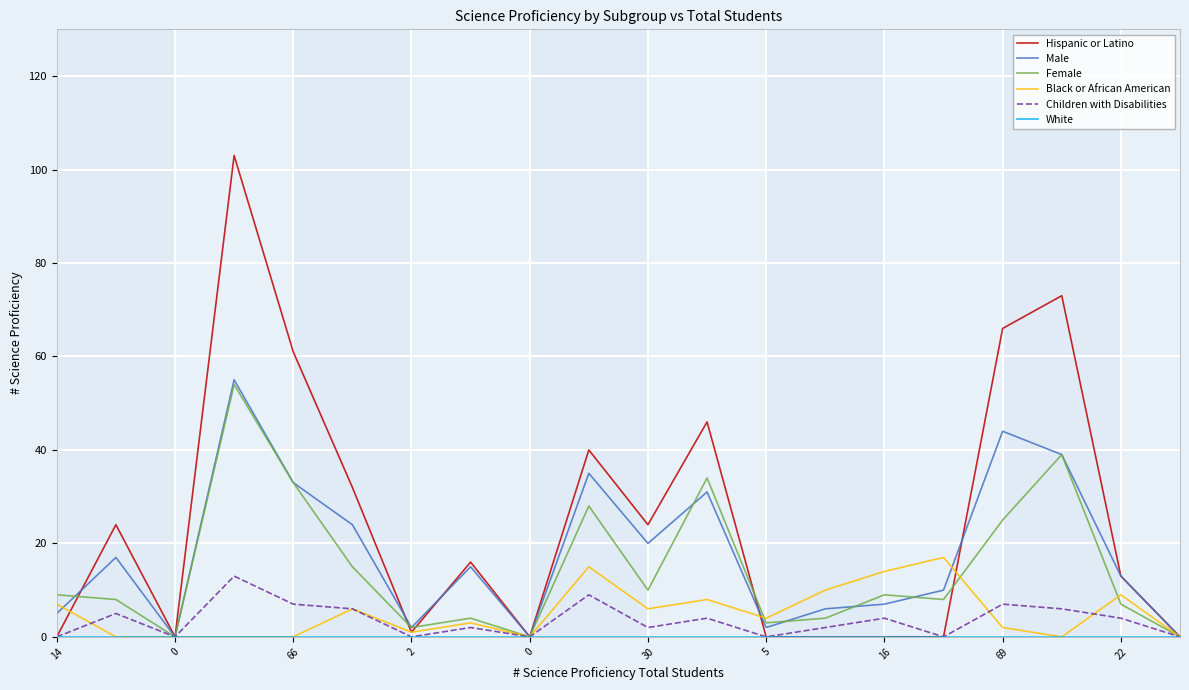

Which series has the largest total across all categories?

Hispanic or Latino